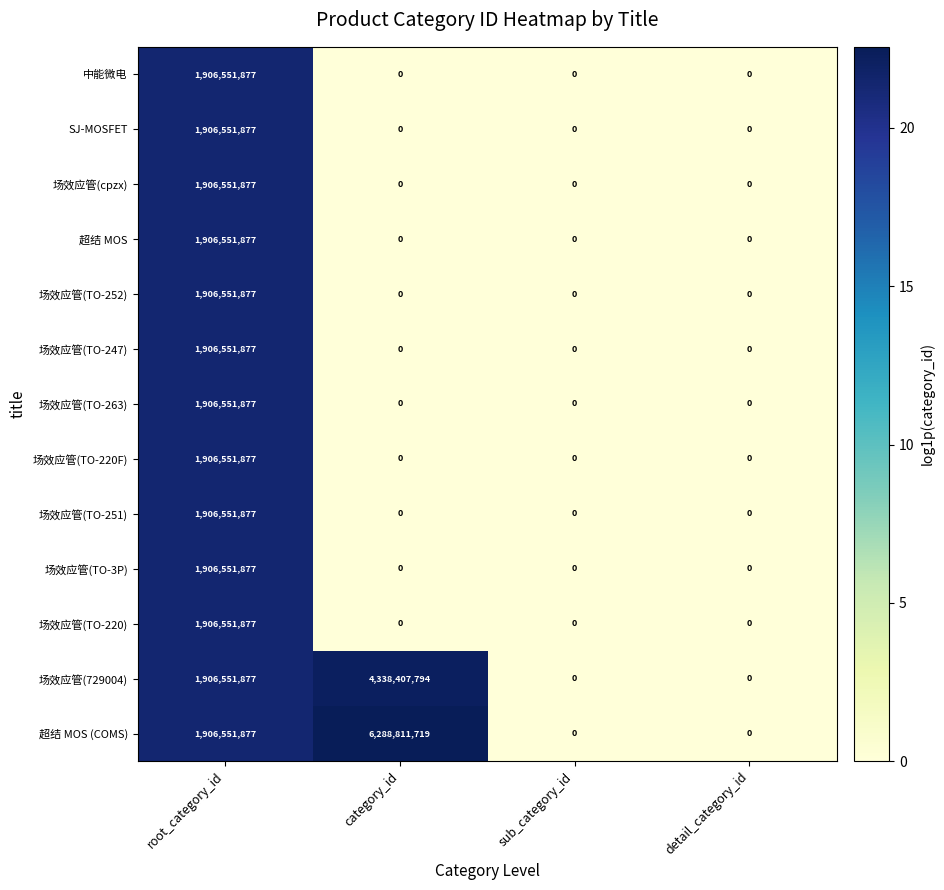

What is the sum of the 超结 MOS values at sub_category_id and root_category_id?

1906551877